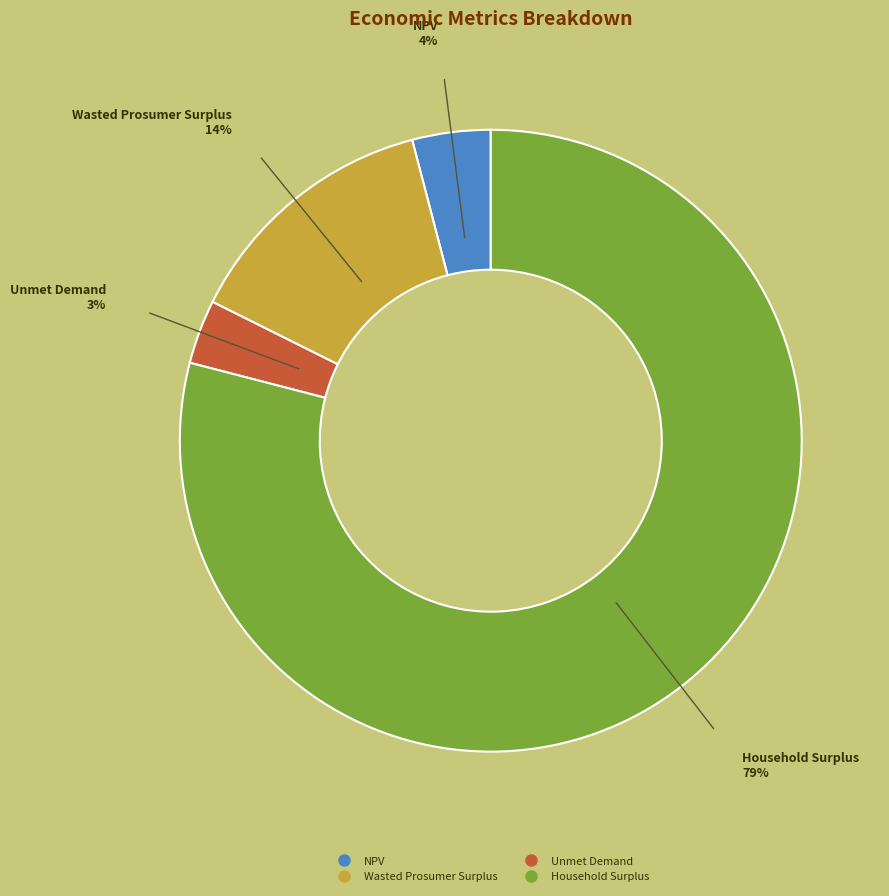

What percentage is the NPV slice, to the nearest percent?

4%